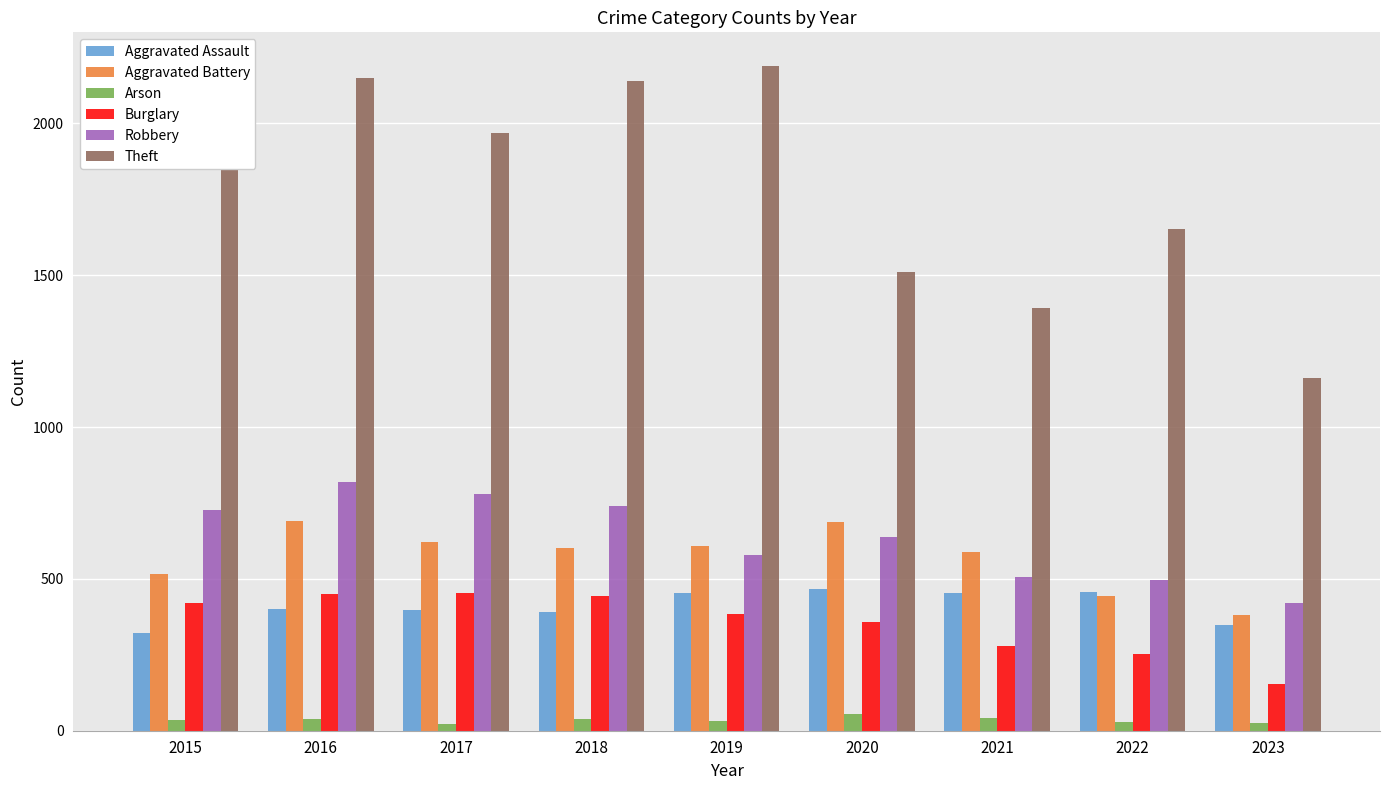

What is the value of the Burglary bar at the 5th from the left?

383